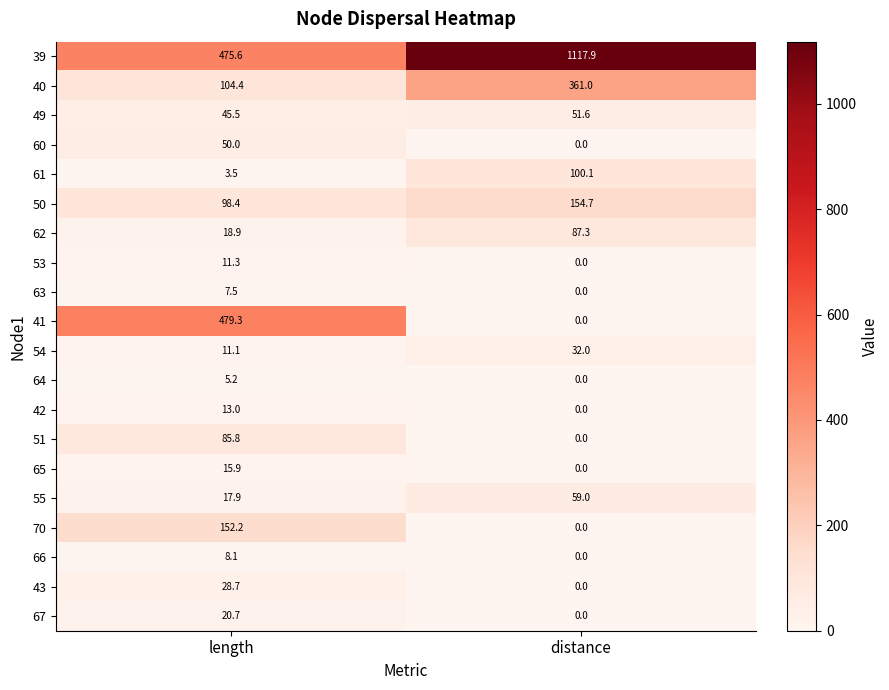

Which series has the largest total across all categories?

39